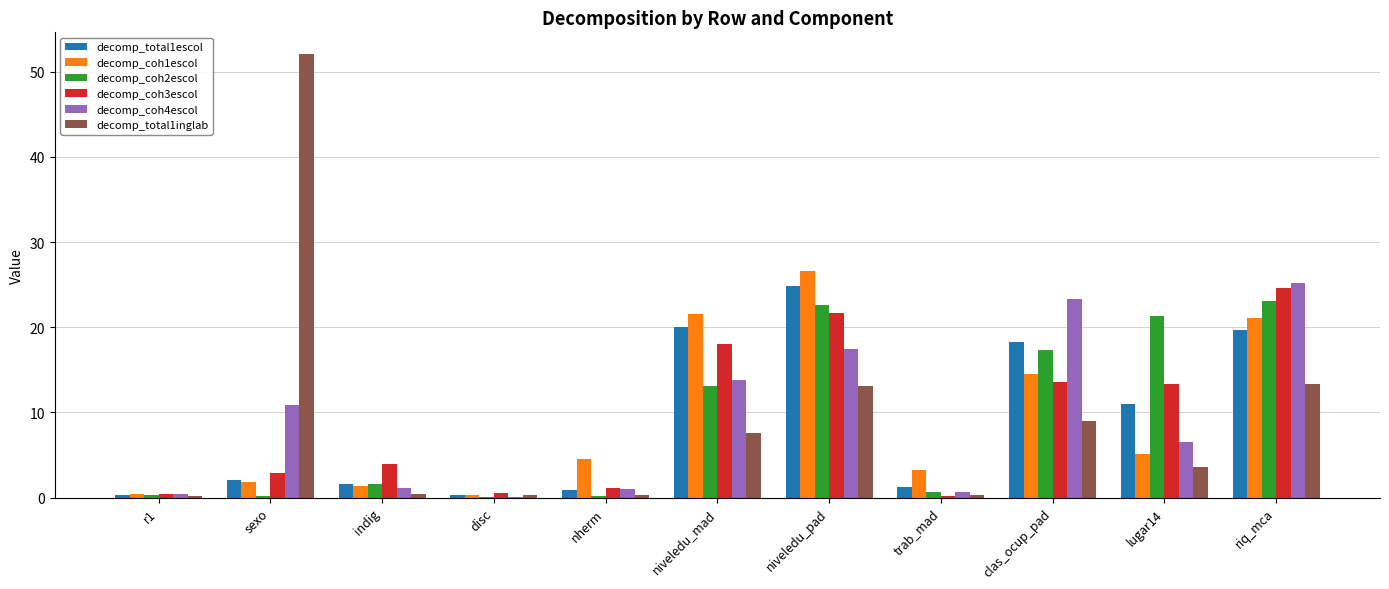

How many series are shown in this chart?

6